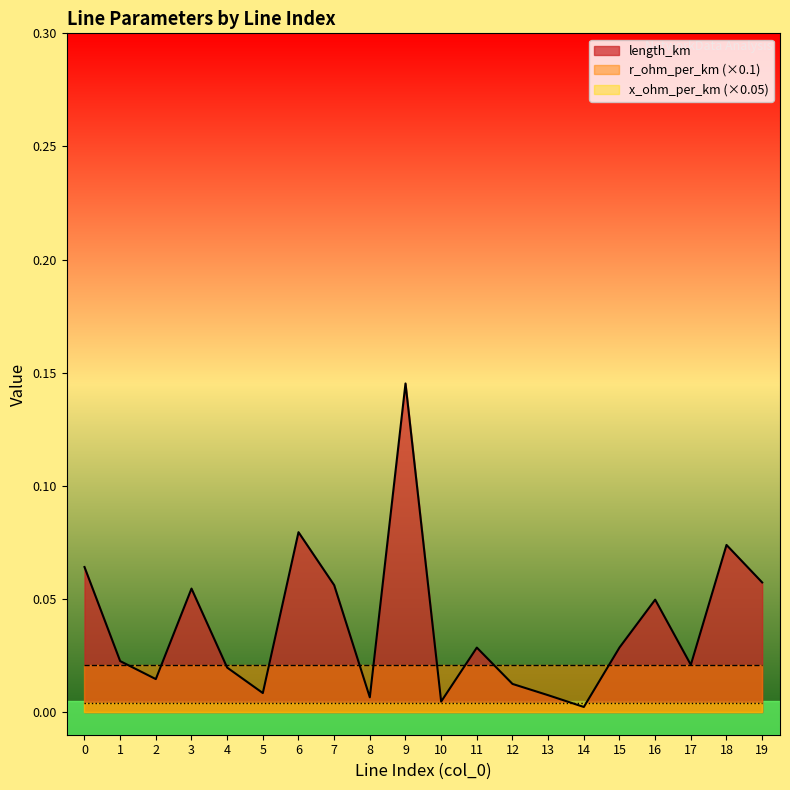

What is the difference between the maximum and second lowest values in the length_km series?

0.1